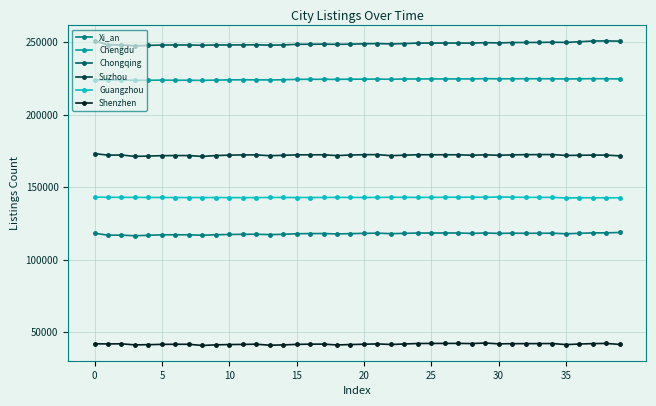

Which series has the largest total across all categories?

Chongqing